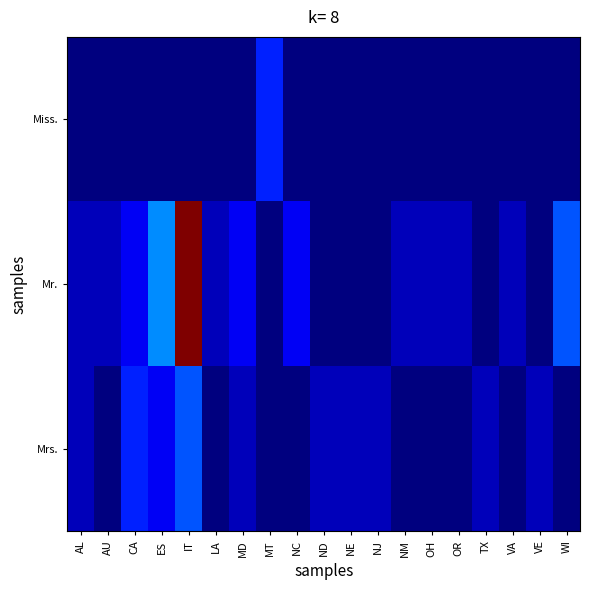

List the series in order of their peak value, lowest first.

Miss., Mrs., Mr.